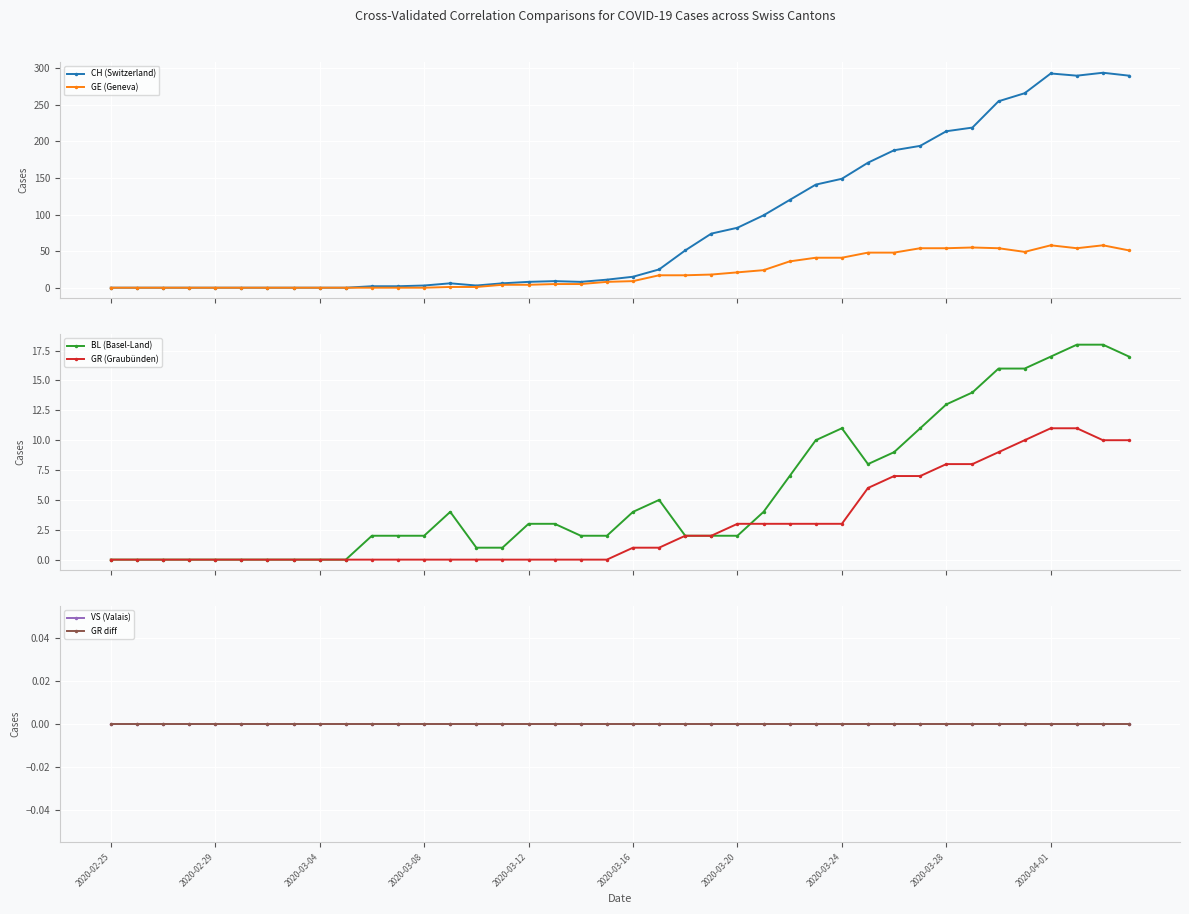

True or false: BL (Basel-Land) has a value of 2 at 10.

True